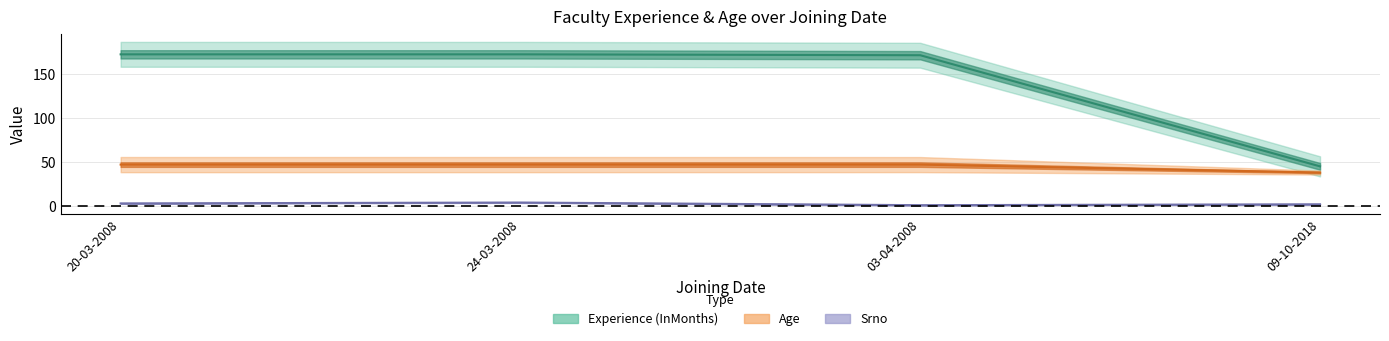

Count the Srno values in the range 2 to 4.

3